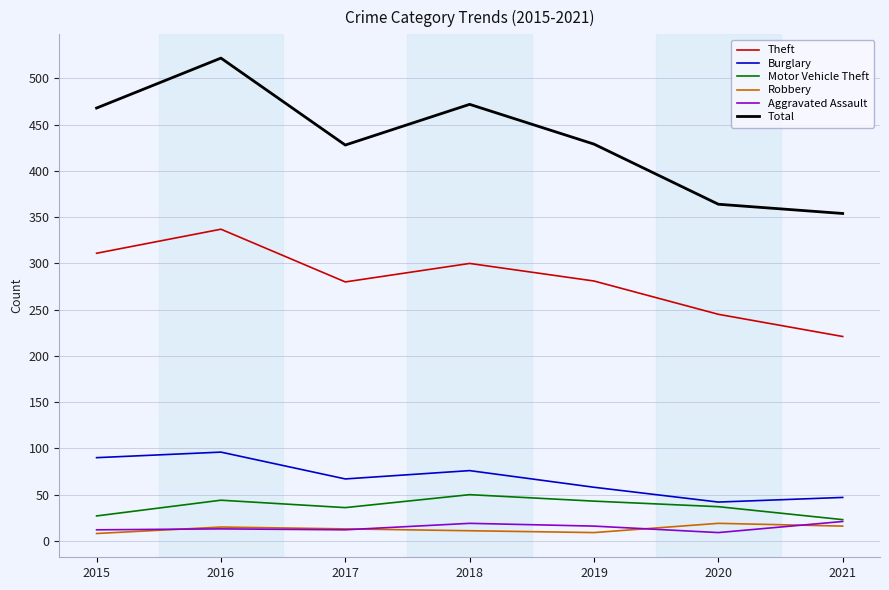

Which category has the highest value across all series?

2016